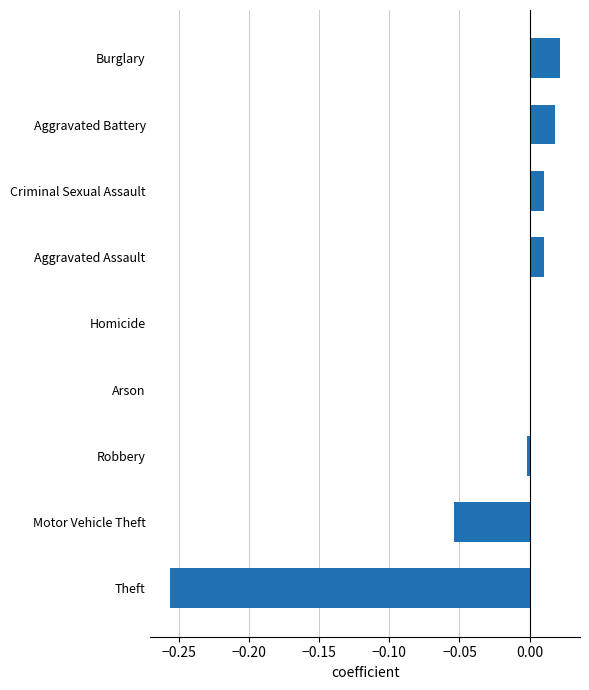

Between Aggravated Battery and Arson, which is larger?

Aggravated Battery